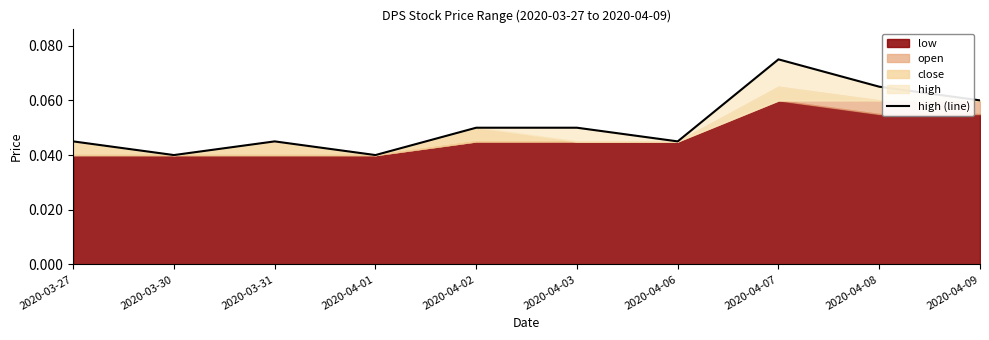

List the labels in order of value, largest first.

2020-04-07, 2020-04-08, 2020-04-09, 2020-04-02, 2020-04-03, 2020-03-27, 2020-03-31, 2020-04-06, 2020-03-30, 2020-04-01